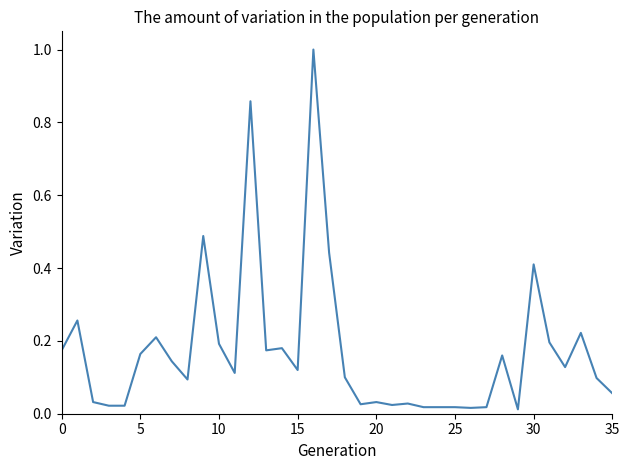

What is the difference between the maximum and minimum values?

1.0